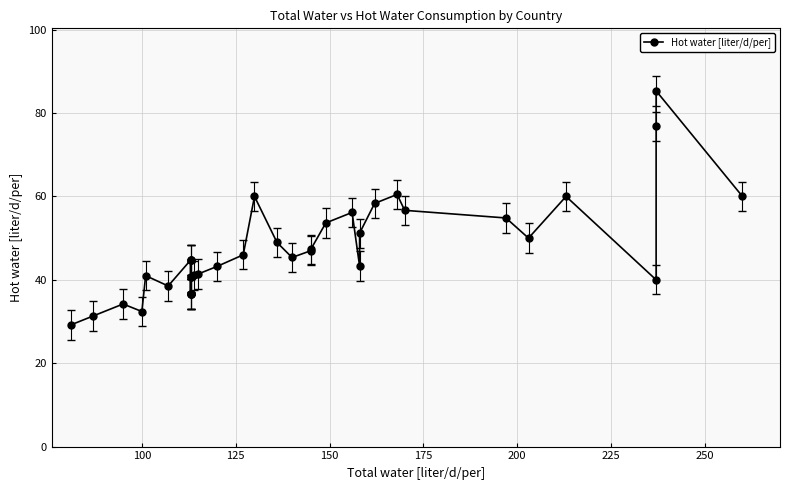

What is the greatest value displayed?

85.3